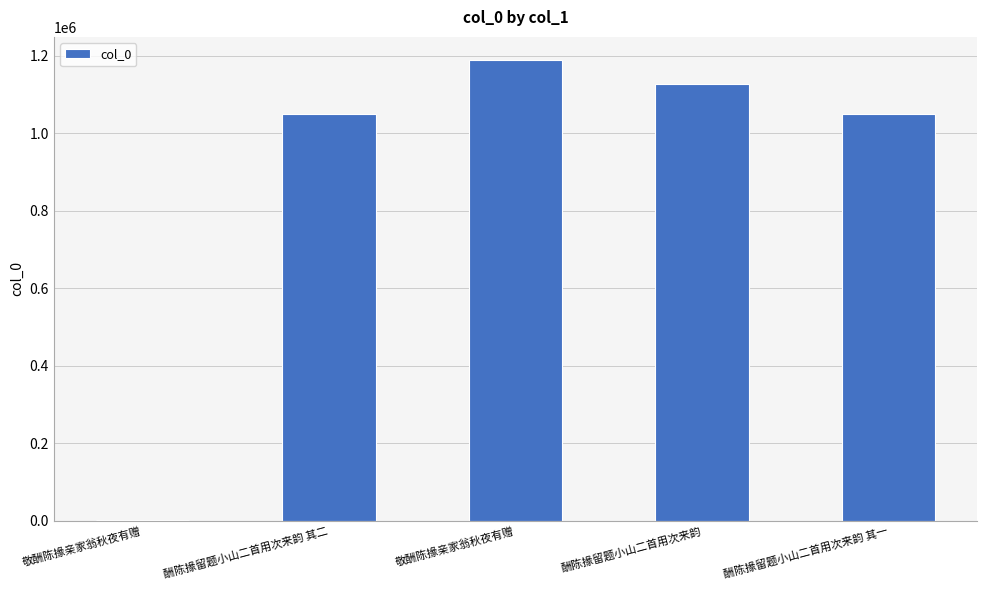

What is the maximum value shown in the chart?

1189190